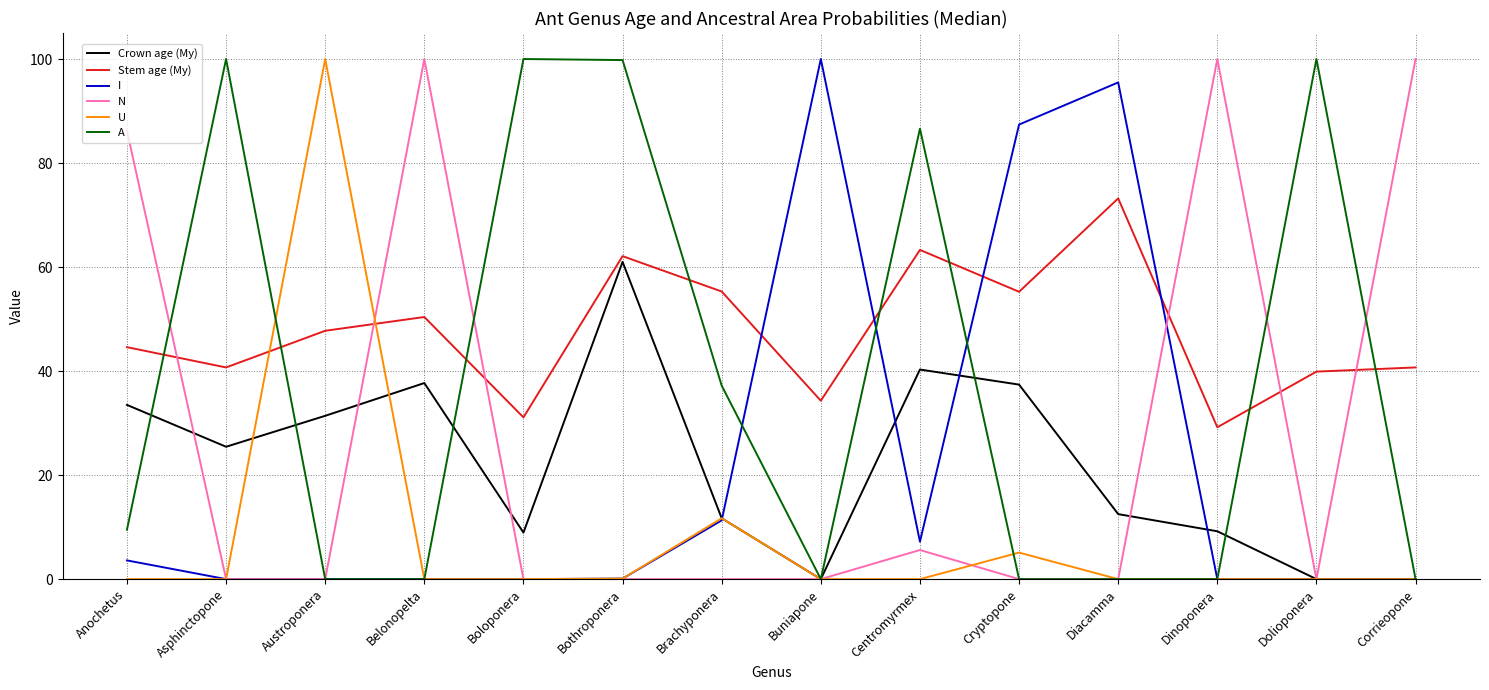

What is the difference between the second highest and minimum values in the U series?

11.7